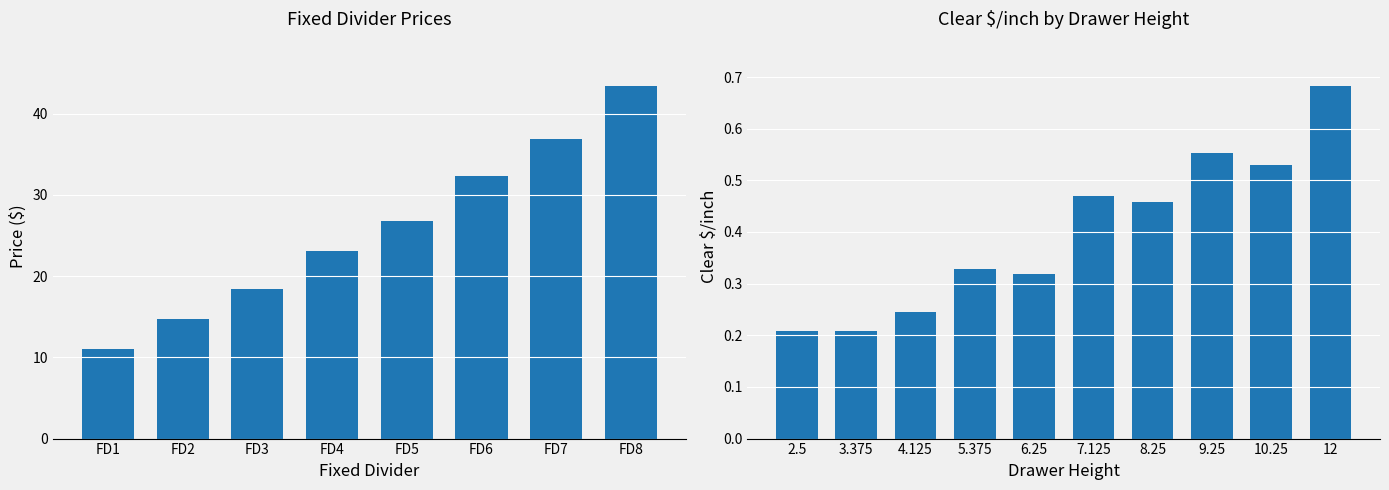

The chart shows a value of 14.8 at FD2. True or false?

True